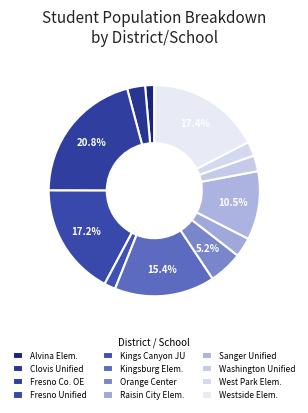

Which slice is the largest?

Fresno County Office of Education